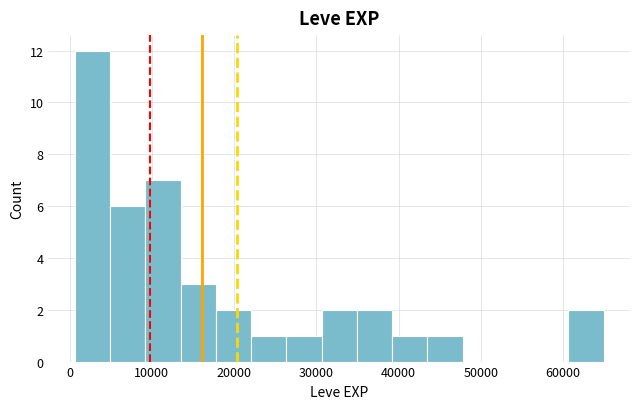

Over which range of the x-axis is the bar tallest?

1000 to 5000